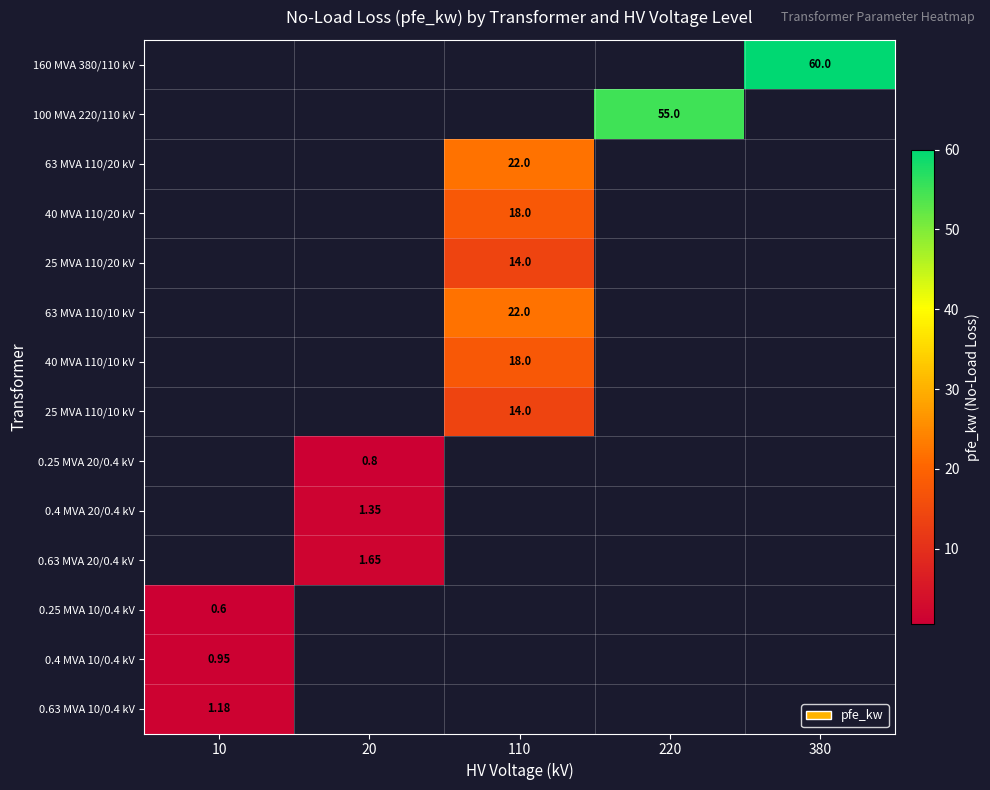

List the series in order of their peak value, highest first.

160 MVA 380/110 kV, 100 MVA 220/110 kV, 63 MVA 110/20 kV, 63 MVA 110/10 kV, 40 MVA 110/20 kV, 40 MVA 110/10 kV, 25 MVA 110/20 kV, 25 MVA 110/10 kV, 0.63 MVA 20/0.4 kV, 0.4 MVA 20/0.4 kV, 0.63 MVA 10/0.4 kV, 0.4 MVA 10/0.4 kV, 0.25 MVA 20/0.4 kV, 0.25 MVA 10/0.4 kV